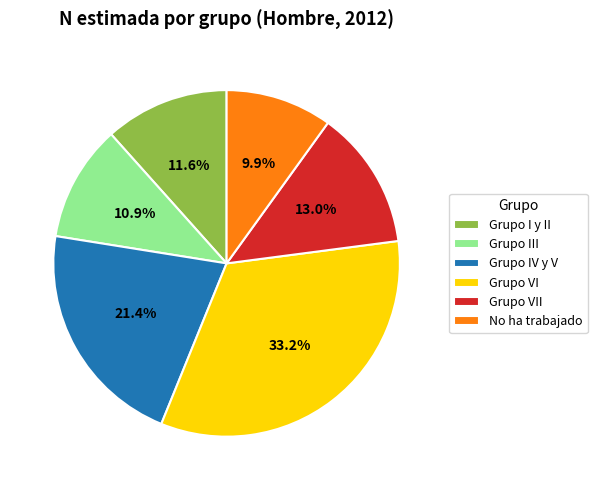

How many slices are in this pie chart?

6